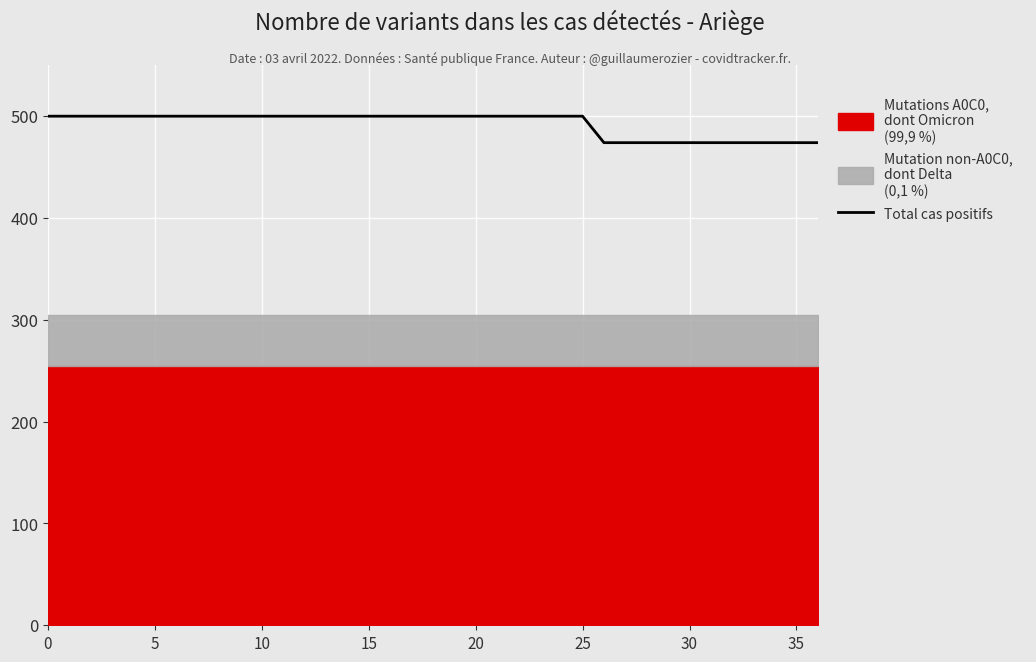

What is the maximum value for Total cas positifs?

500